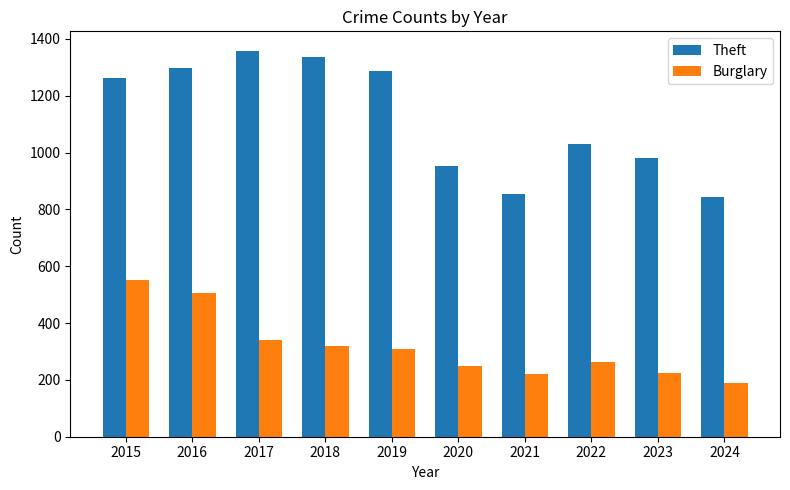

List the series in order of their peak value, highest first.

Theft, Burglary